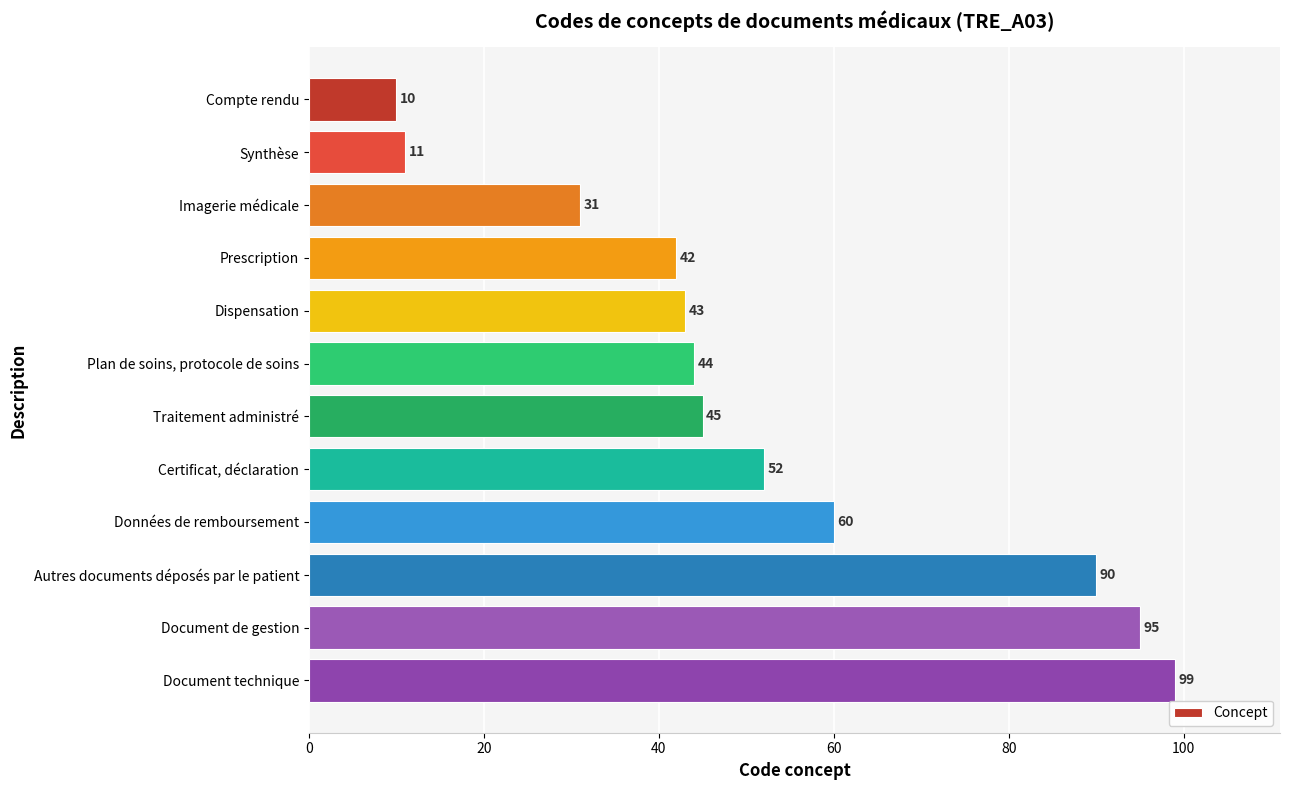

At which label is the value closest to 54?

Certificat, déclaration